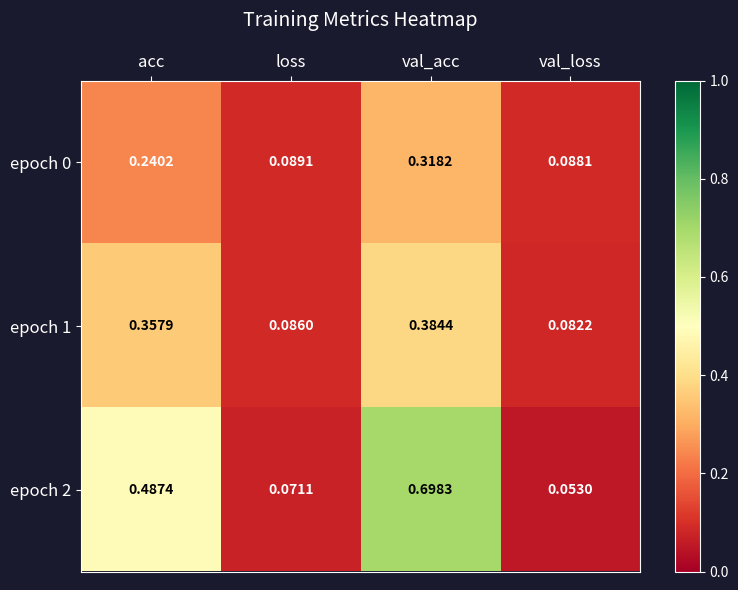

At which label does epoch 0 reach its minimum?

val_loss